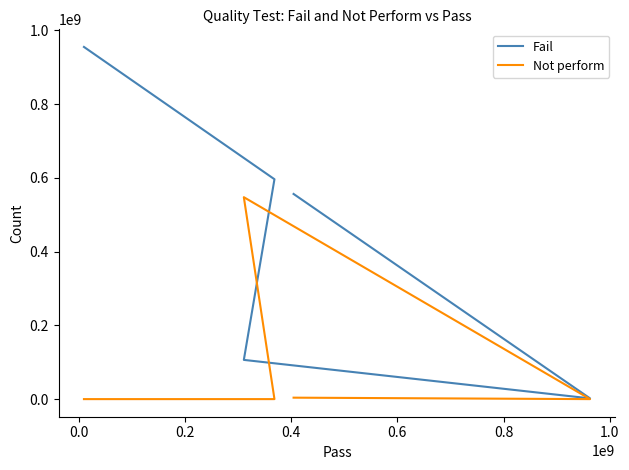

What is the average value of the Fail series?

528294723